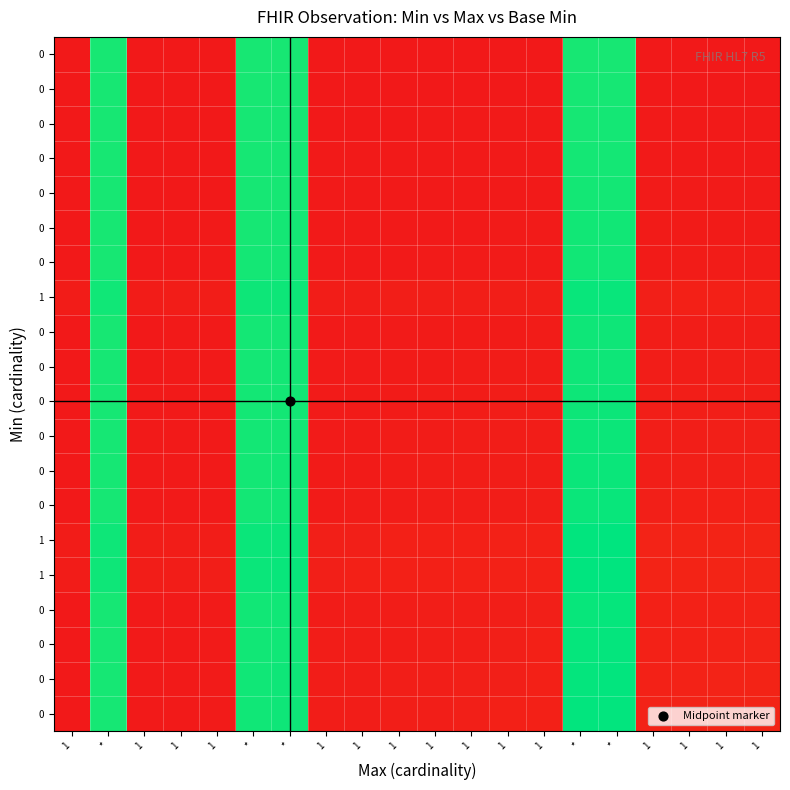

Which has a higher value, 1 or 1?

1